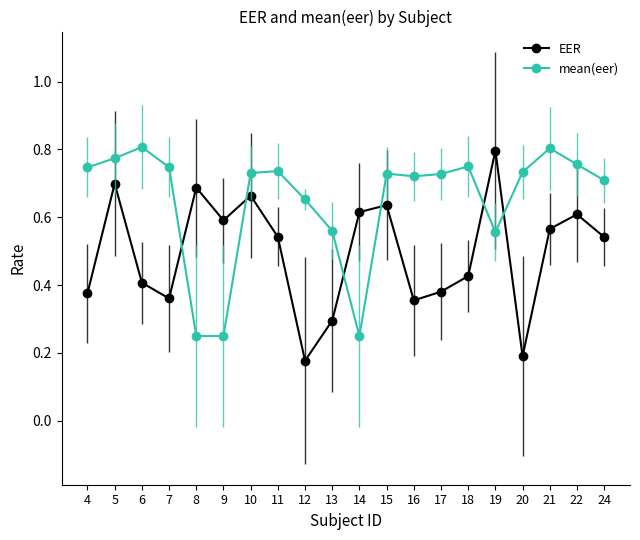

True or false: mean(eer) and EER cross at least once.

True